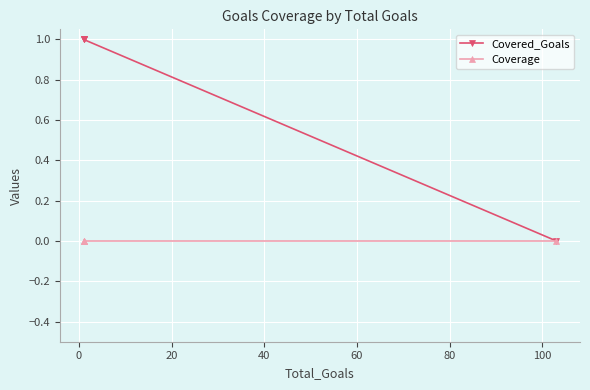

The Covered_Goals series shows 2 at −20. True or false?

False